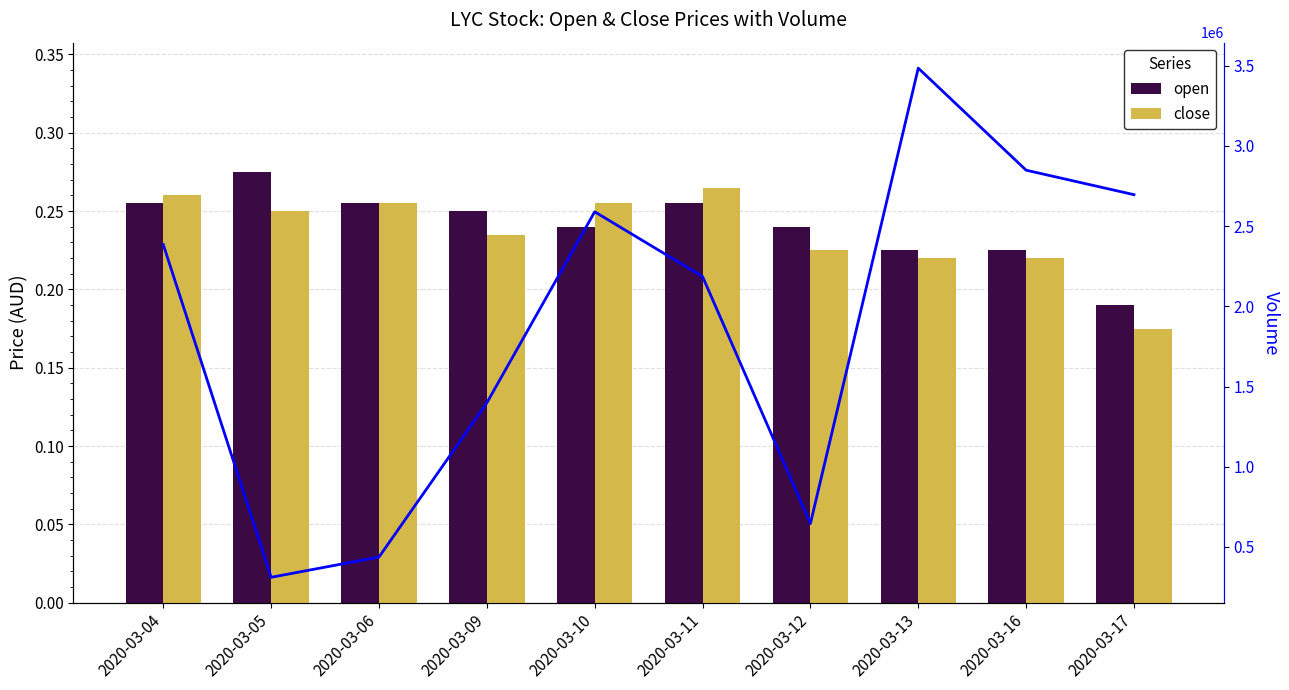

At how many categories does at least one series exceed 1021536?

7